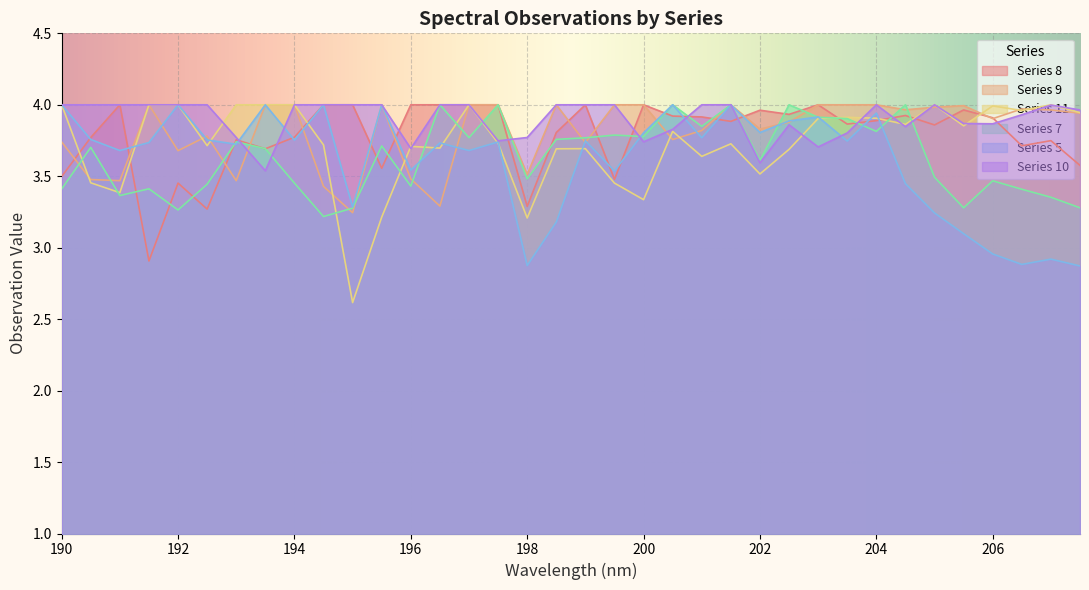

At which category does 7 reach its first local peak?

190.5